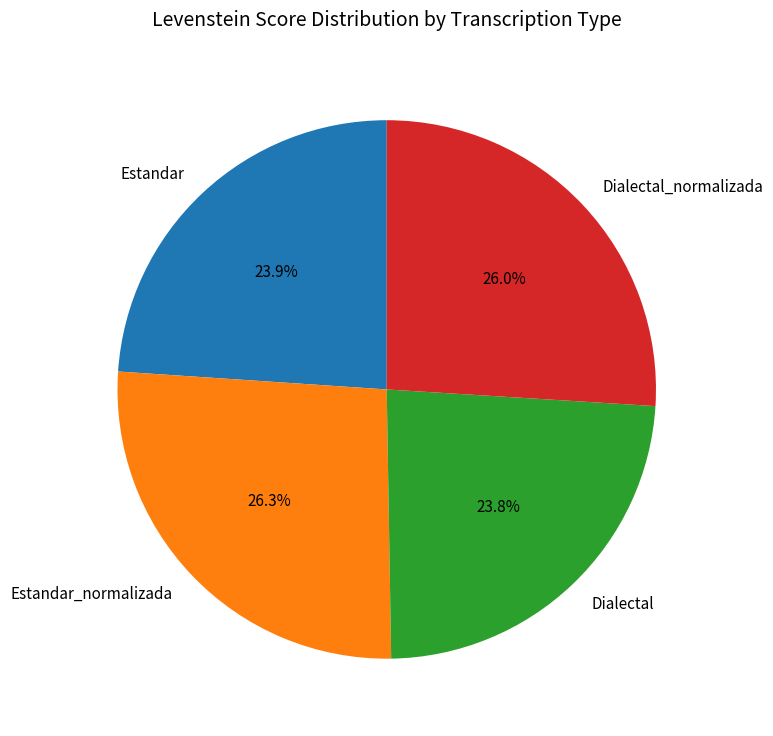

How many segments does this pie chart have?

4